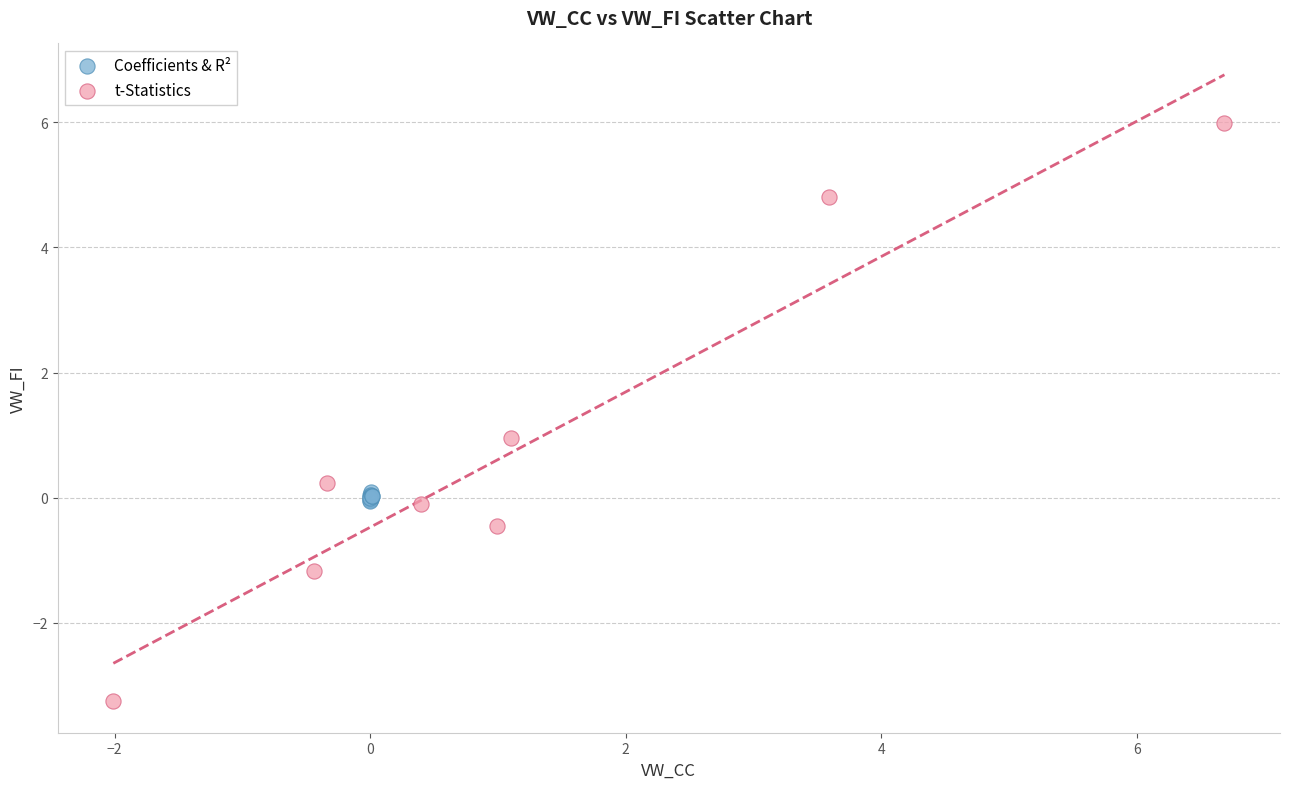

Which series contains the highest Y value?

t-Statistics